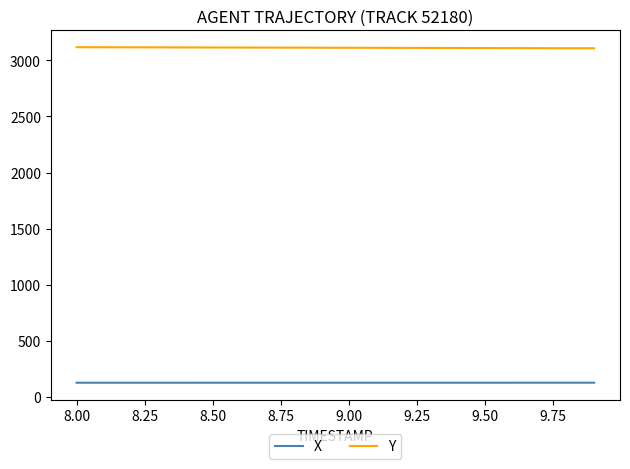

What is the minimum value shown in the chart?

125.2